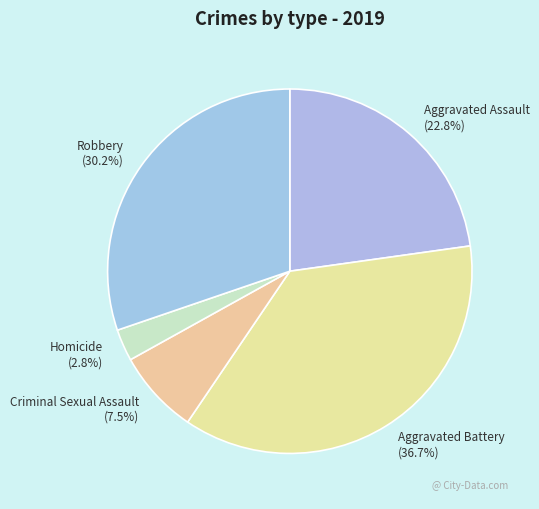

What is the total percentage of Criminal Sexual Assault and Aggravated Battery?

44.2%